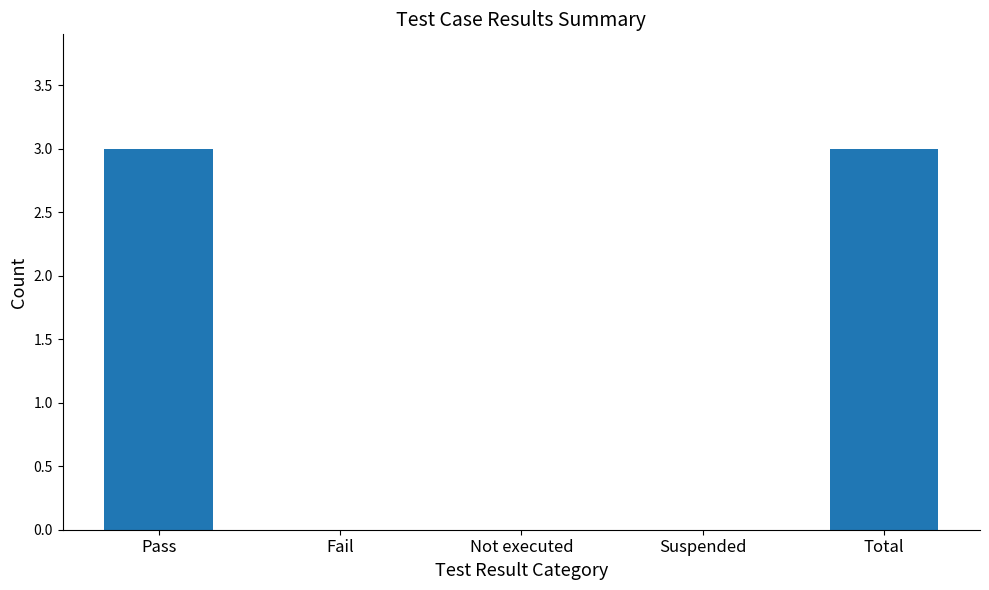

Are the bars horizontal?

No